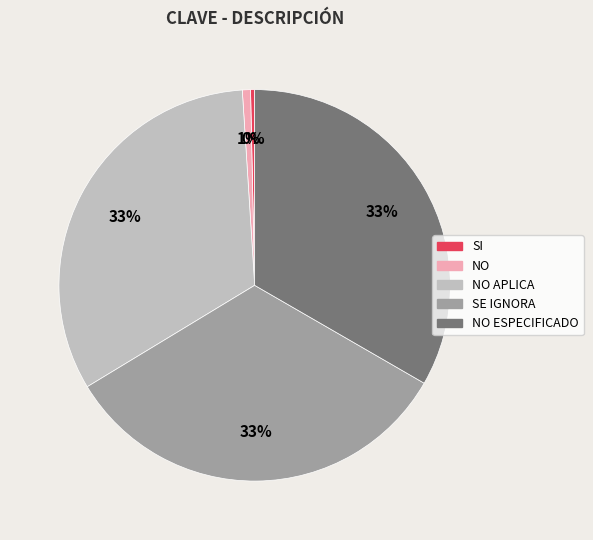

Does any single category account for the majority?

No